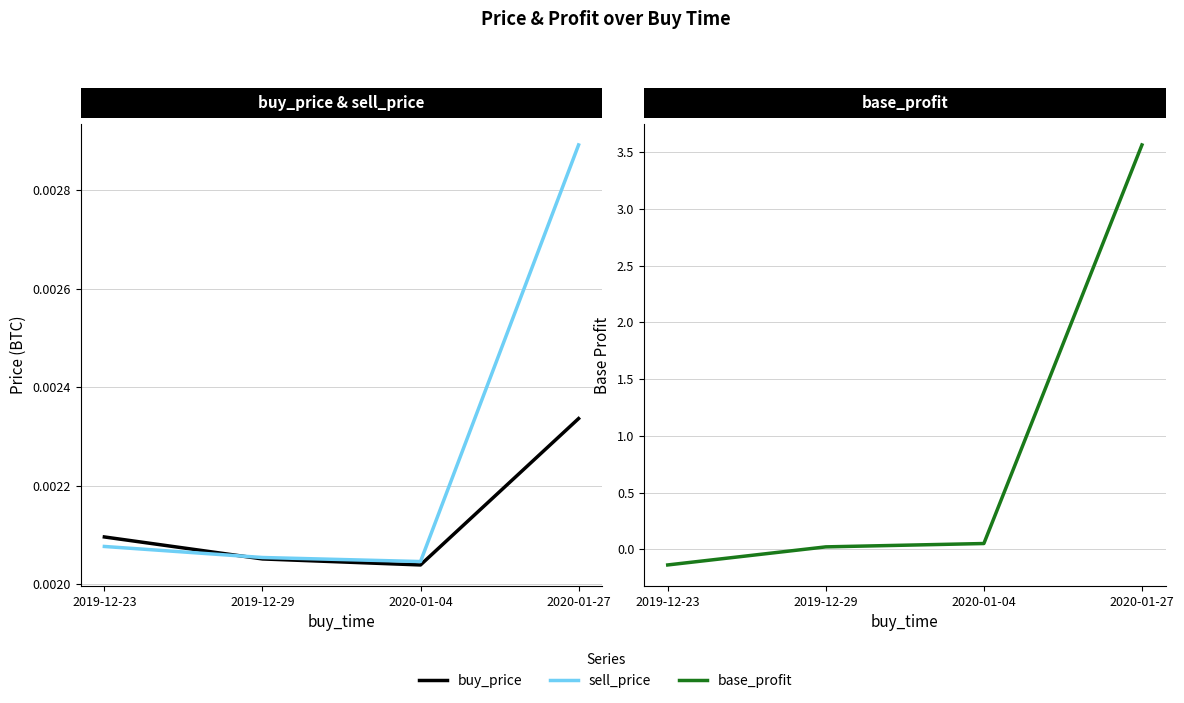

Reading right to left, extract all data points from this chart.

buy_price: 0.0	0.0	0.0	0.0
sell_price: 0.0	0.0	0.0	0.0
base_profit: 3.6	0.1	0.0	-0.1